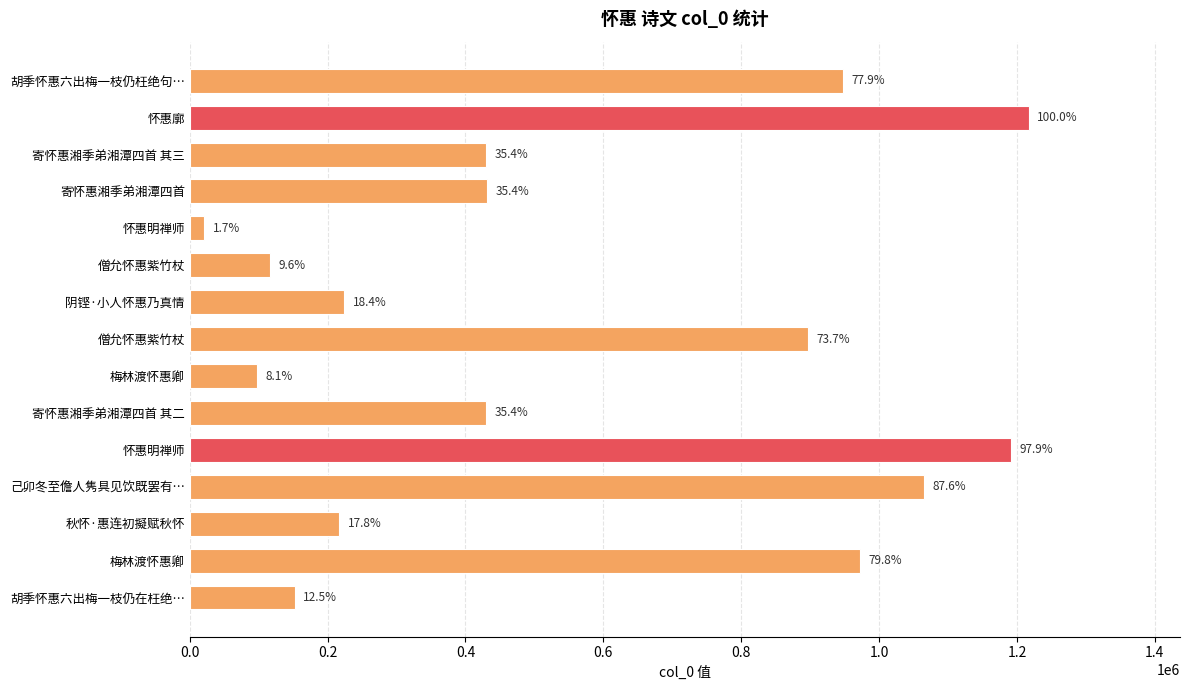

What is the difference between the maximum and minimum values?

1196447